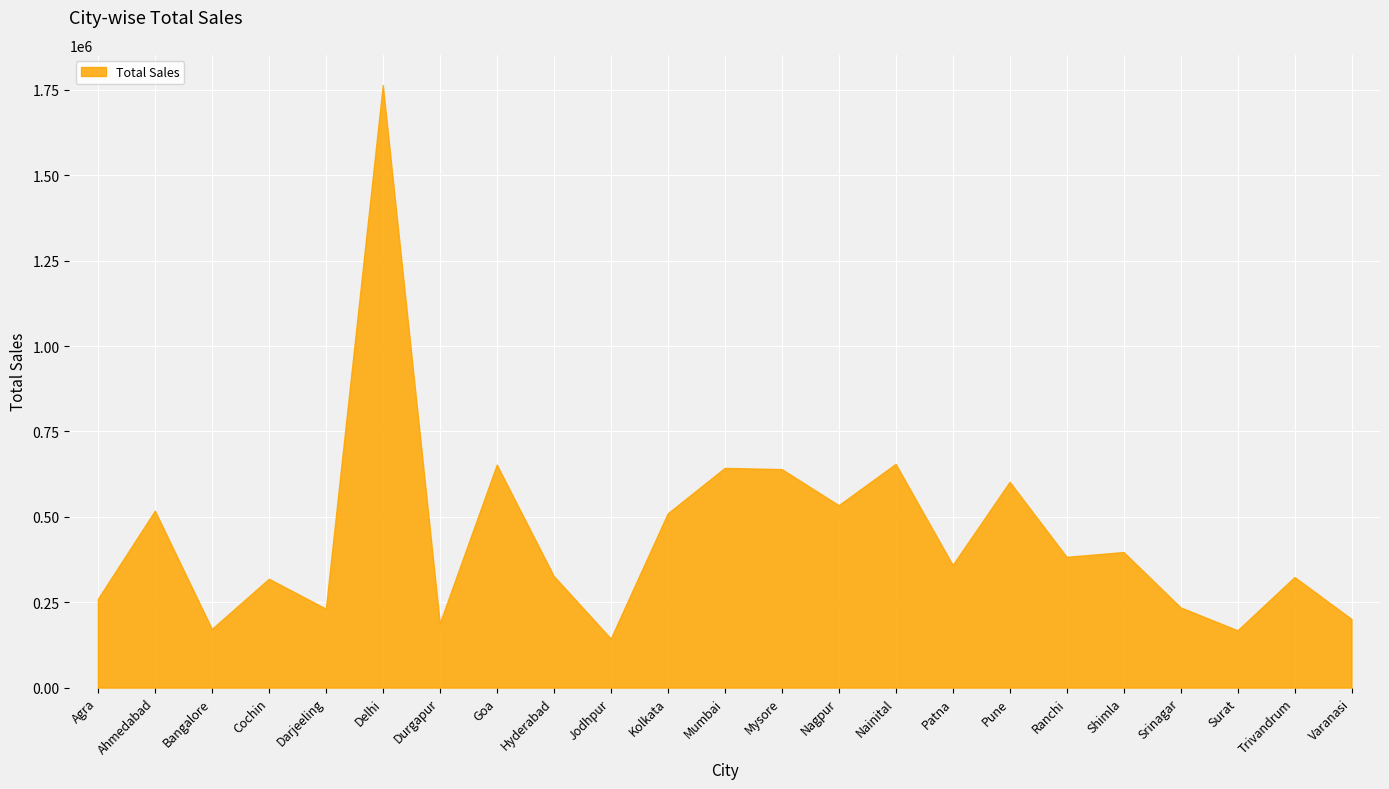

What is the label of the 21st point from the right?

Bangalore